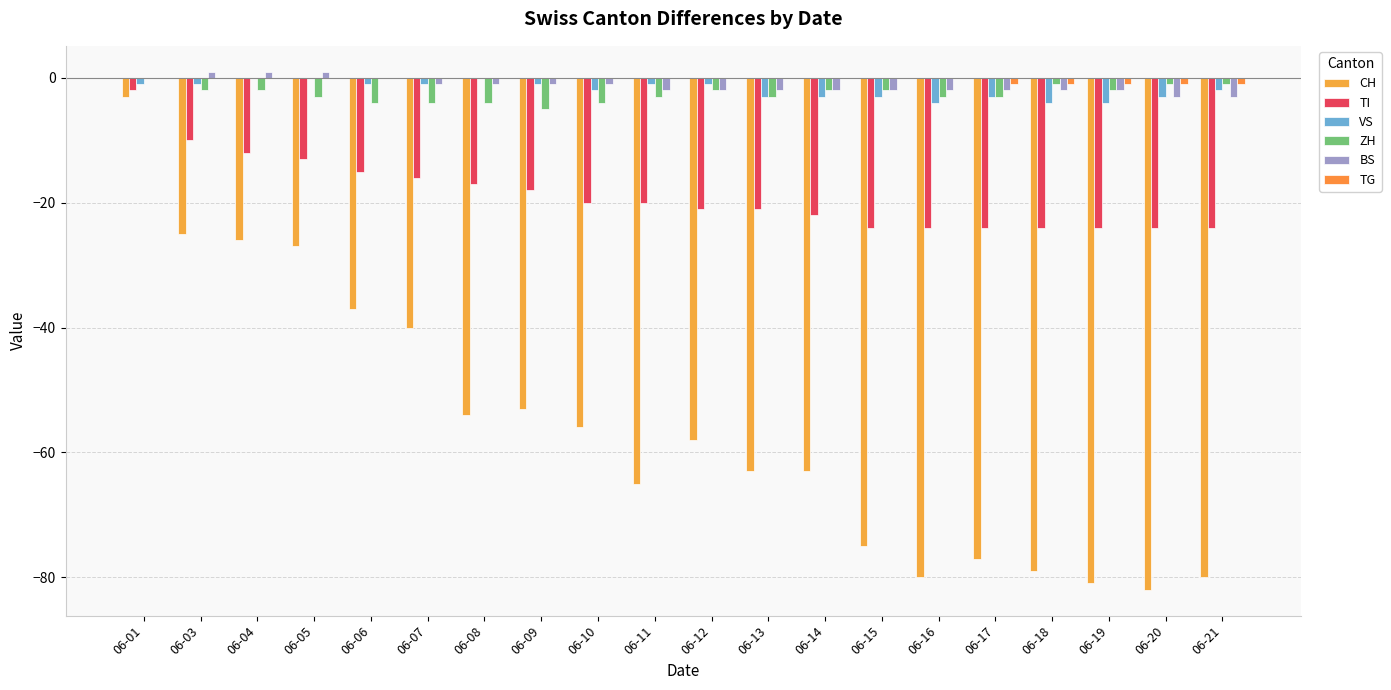

How many categories are shown in the chart?

20